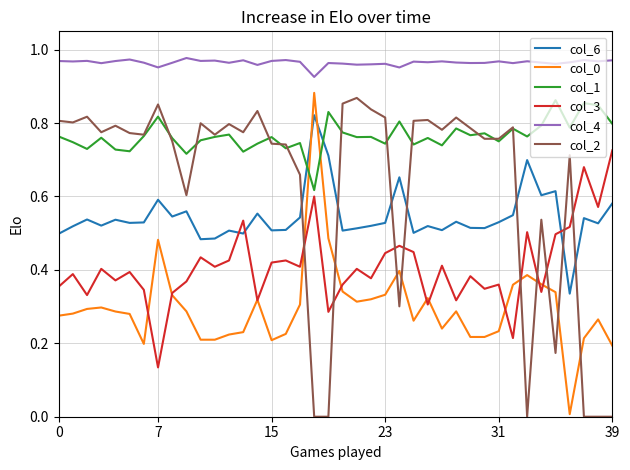

How many intersections are there between col_6 and col_3?

3